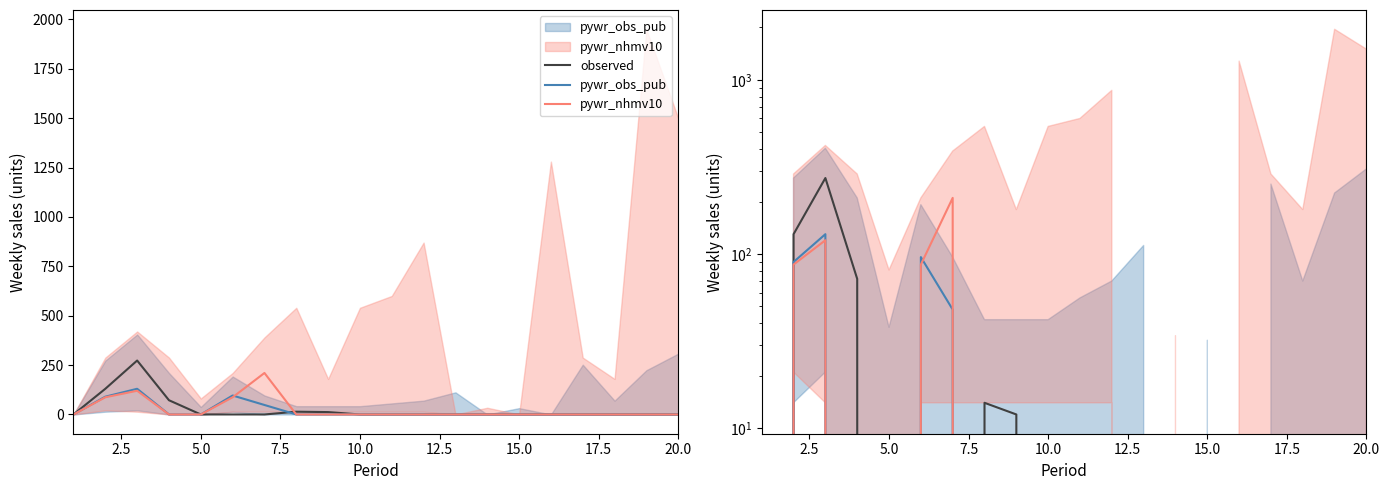

Reading left to right, extract all data points from this chart.

observed: 0	130	273	72	0	0	0	14	12	0	0	0	0	0	0	0	0	0	0	0
pywr_obs_pub: 0	90	130	0	0	96	48	0	0	0	0	0	0	0	0	0	0	0	0	0
pywr_nhmv10: 0	87	120	0	0	87	210	0	0	0	0	0	0	0	0	0	0	0	0	0